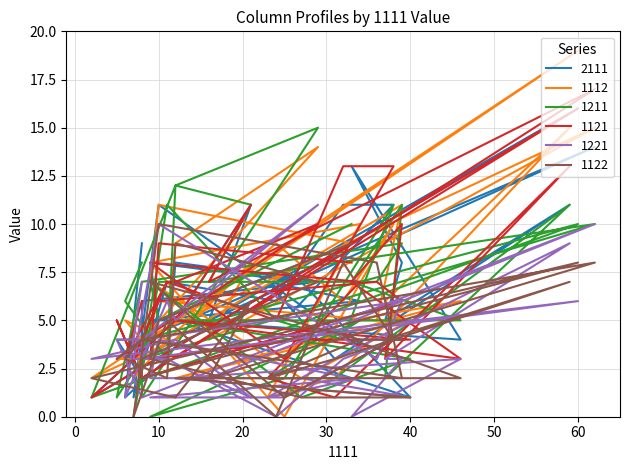

True or false: 1122 has more than 1 points higher than both neighbors.

True